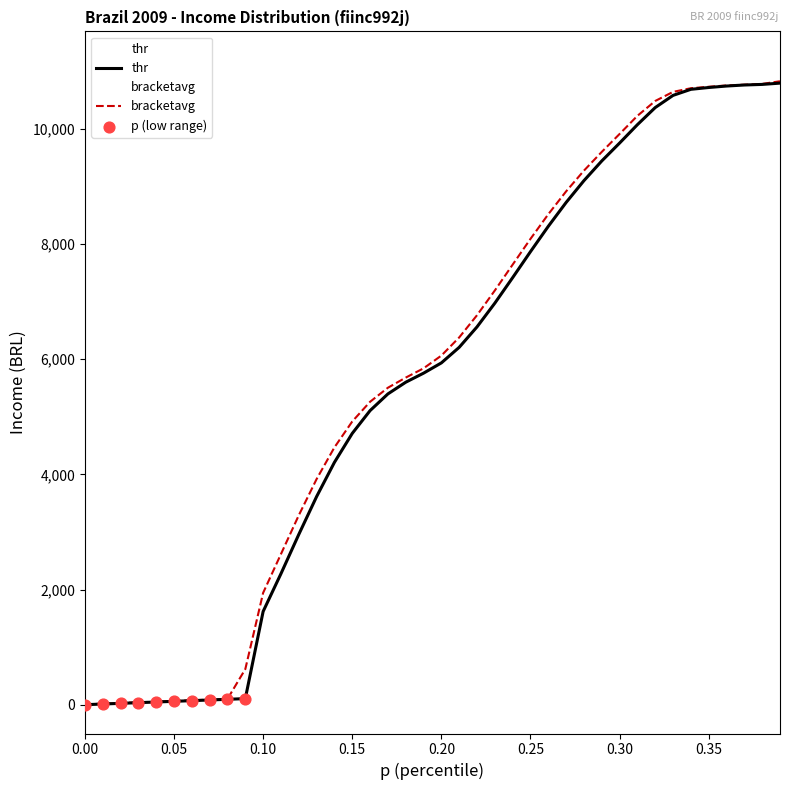

At how many categories does at least one series exceed 9913?

9